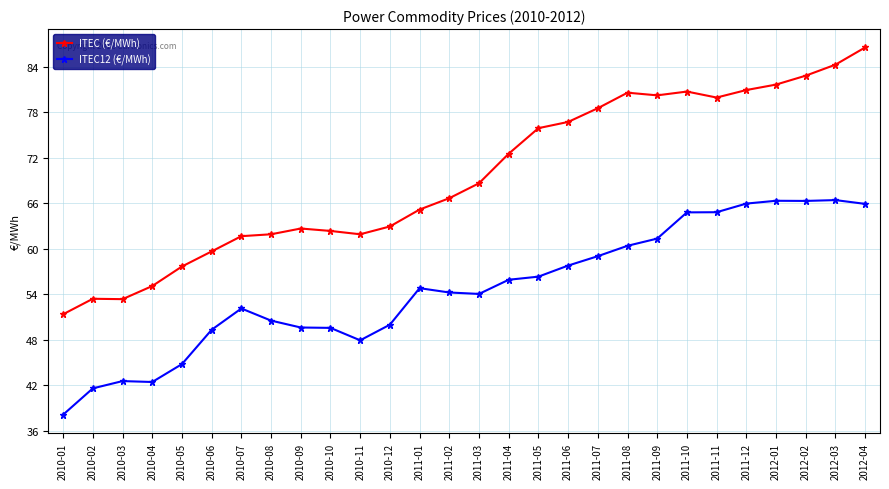

Between 2011-07 and 2012-04, which series saw the biggest shift?

ITEC (€/MWh)